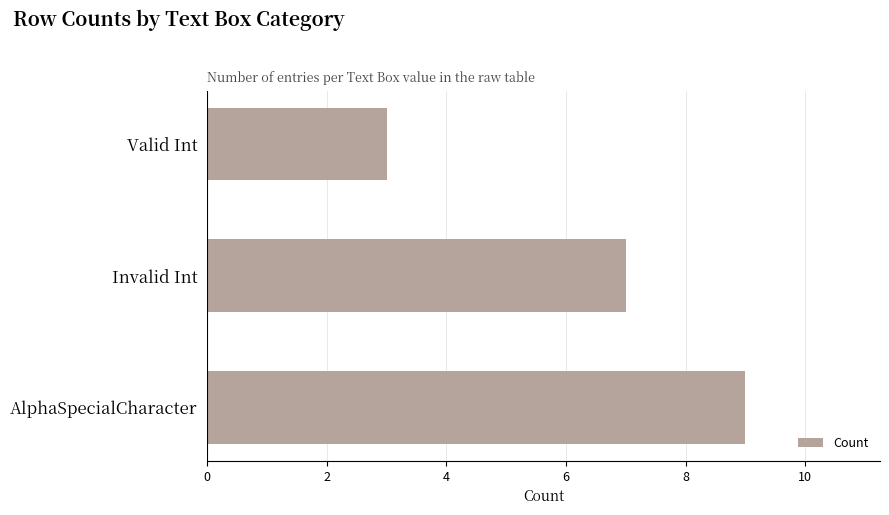

How many values are below 7?

1